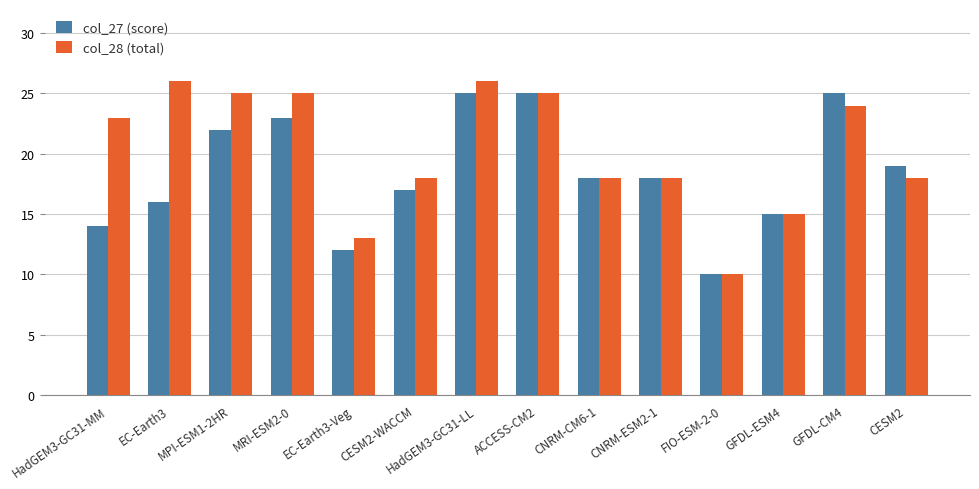

Is it true that col_27 (score) equals 12 at HadGEM3-GC31-LL?

False